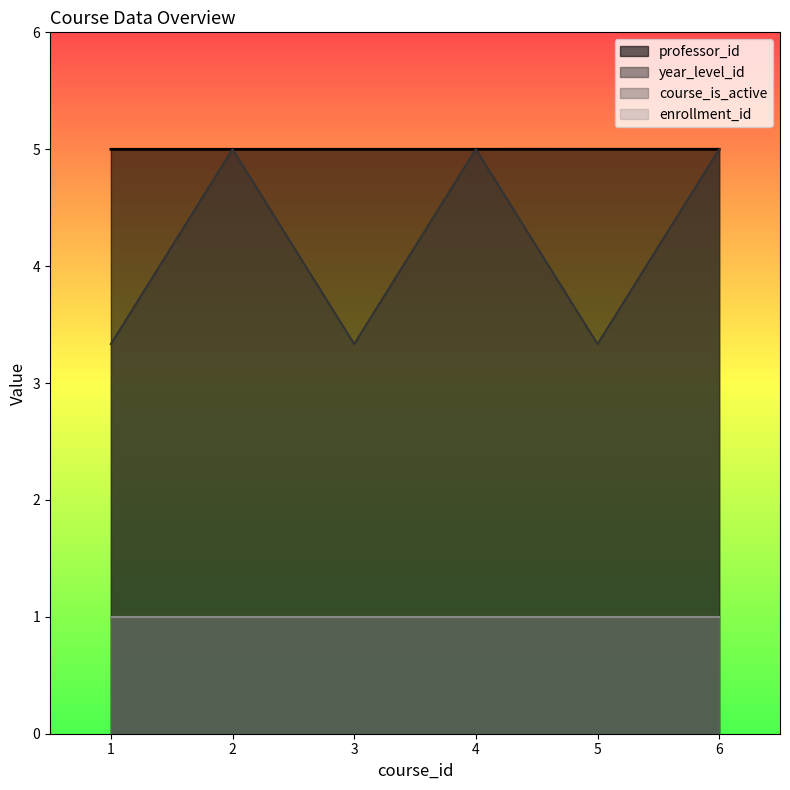

What is the value of the year_level_id point at the 4th from the left?

5.0